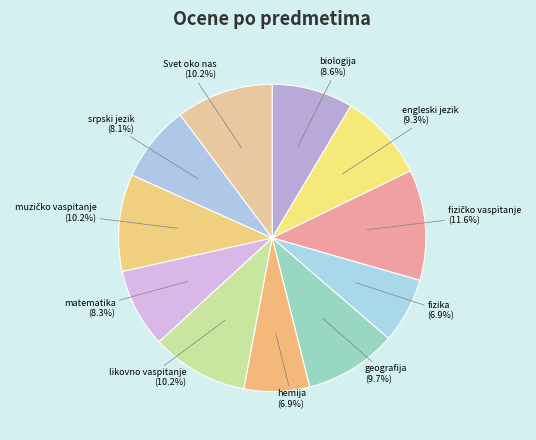

Count the number of slices in the pie.

11